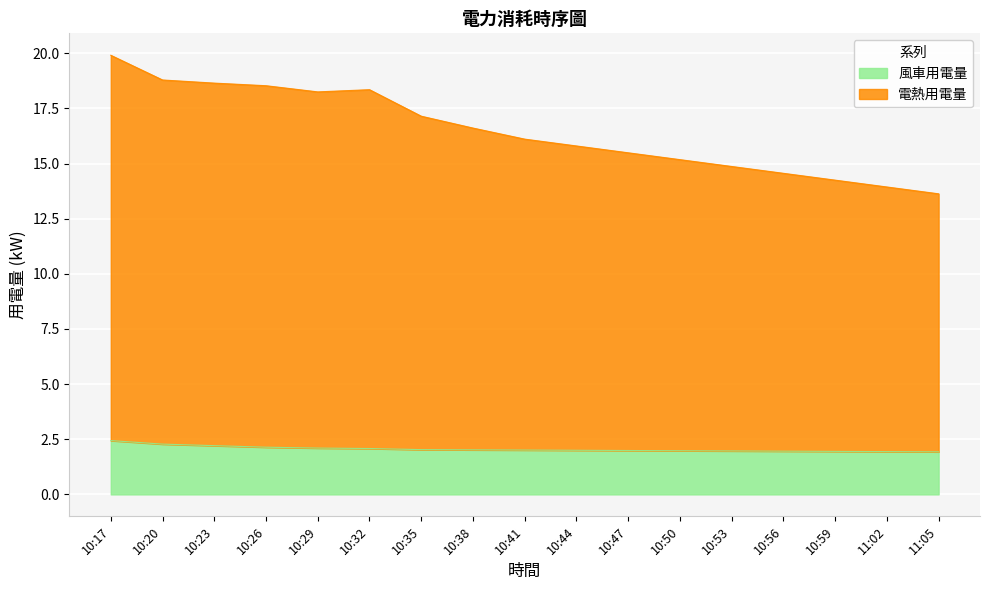

What is the difference between the second highest and second lowest values in the 風車用電量 series?

0.3